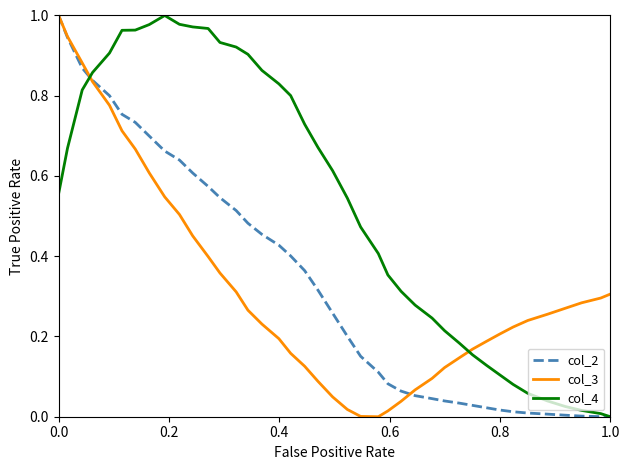

Which series has the largest total across all categories?

col_4